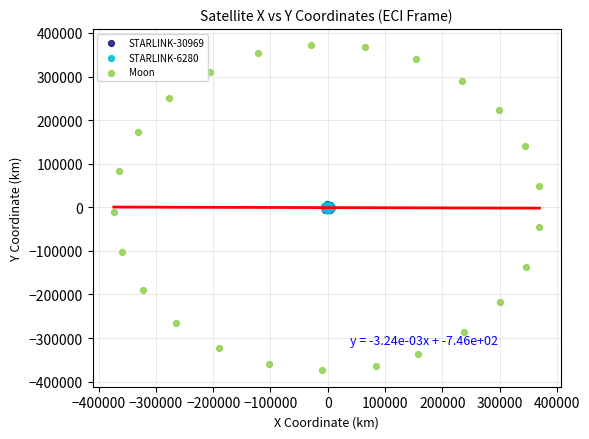

Which series contains the lowest Y value?

Moon